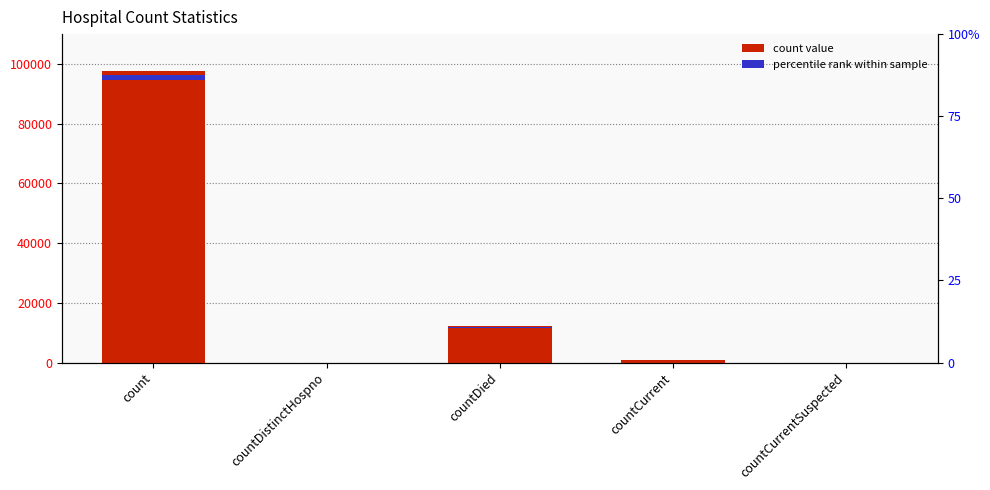

What is the sum of all values?

110414